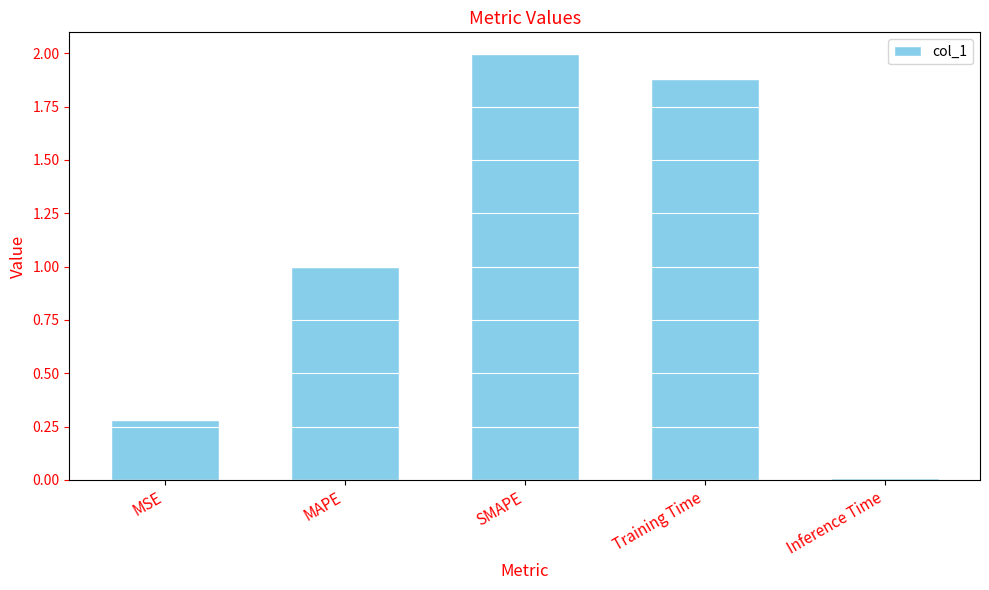

What is the sum of all values?

5.2